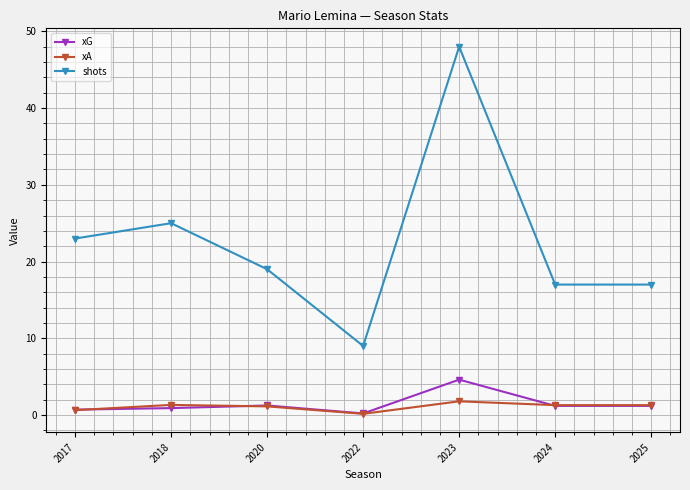

How many series are shown in this chart?

3